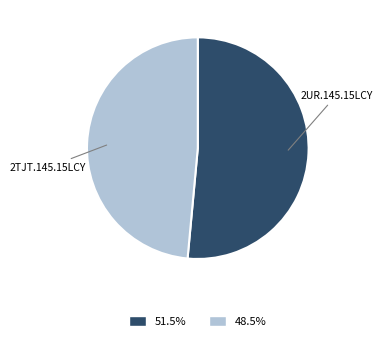

How many segments does this pie chart have?

2